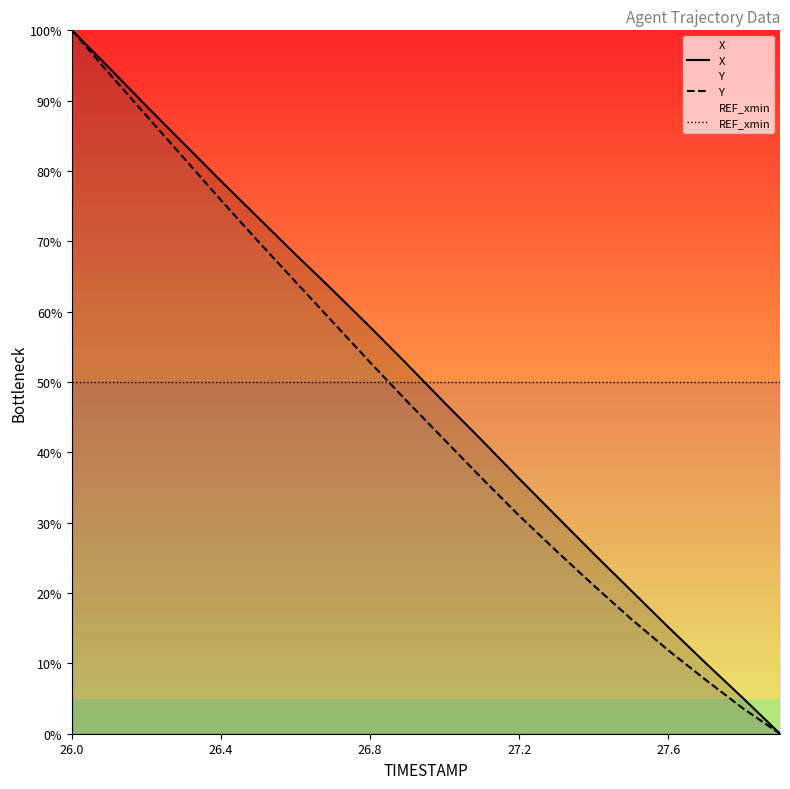

The Y series shows 17.1 at 27.6. True or false?

False